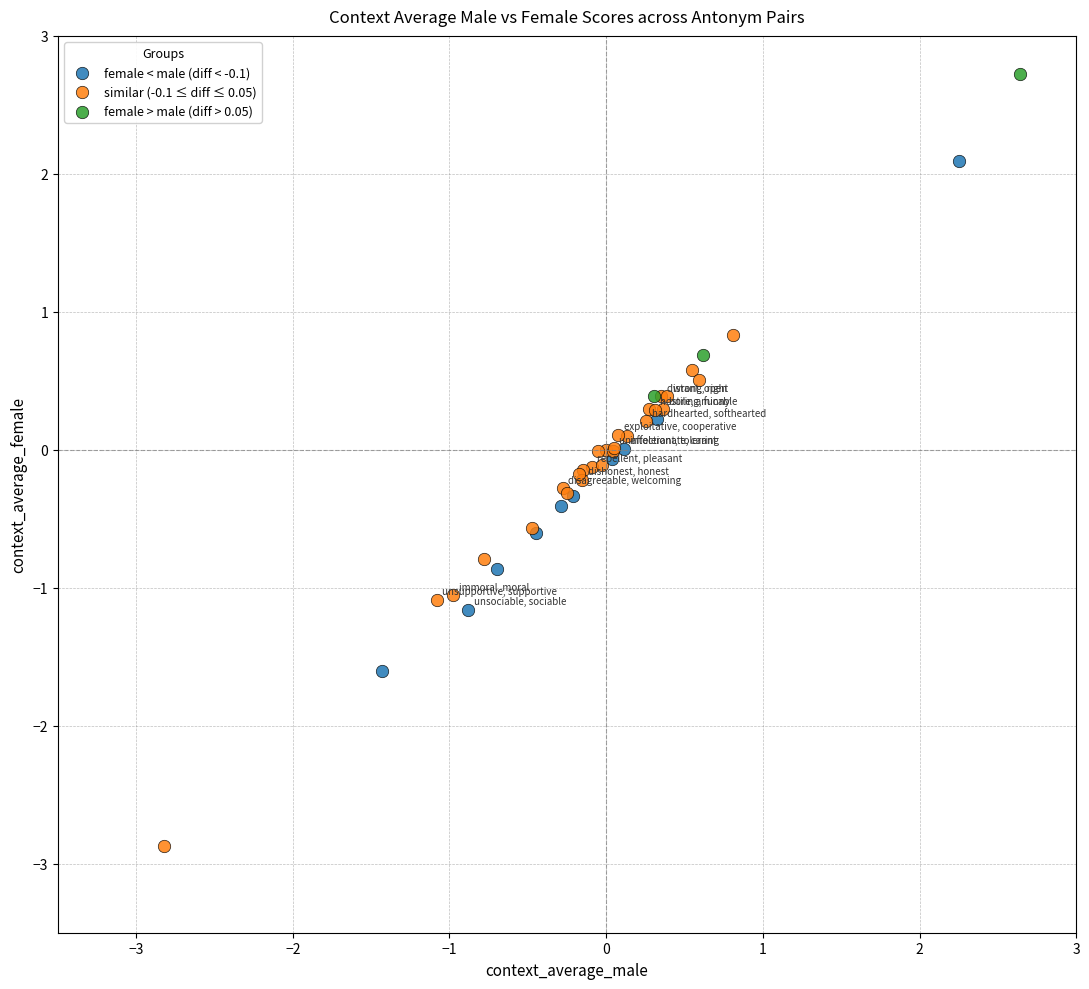

Which series reaches the minimum Y coordinate?

similar (-0.1 ≤ diff ≤ 0.05)